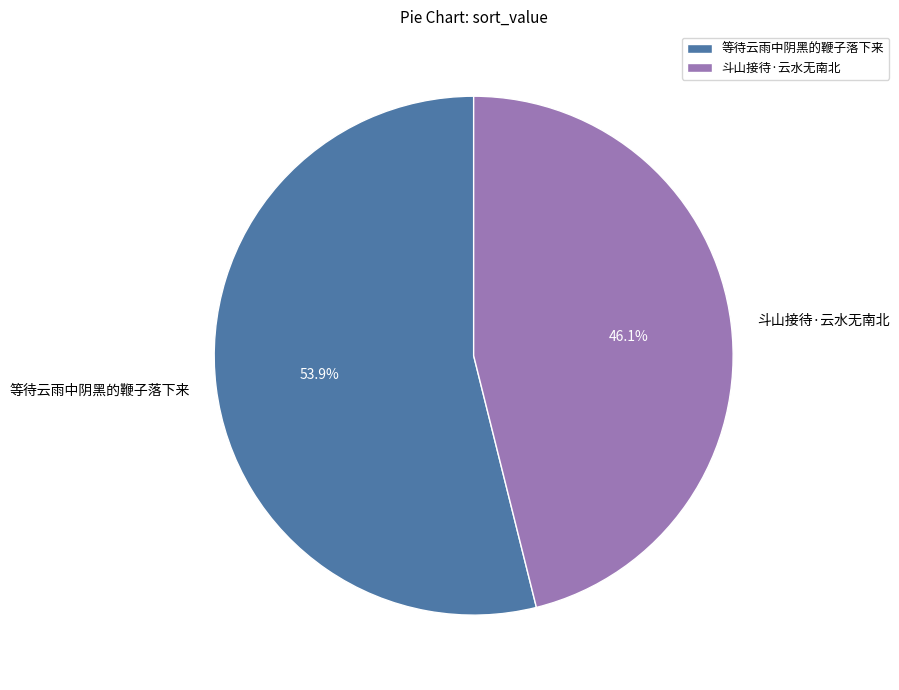

To the nearest percent, what portion does 斗山接待·云水无南北 represent?

46%